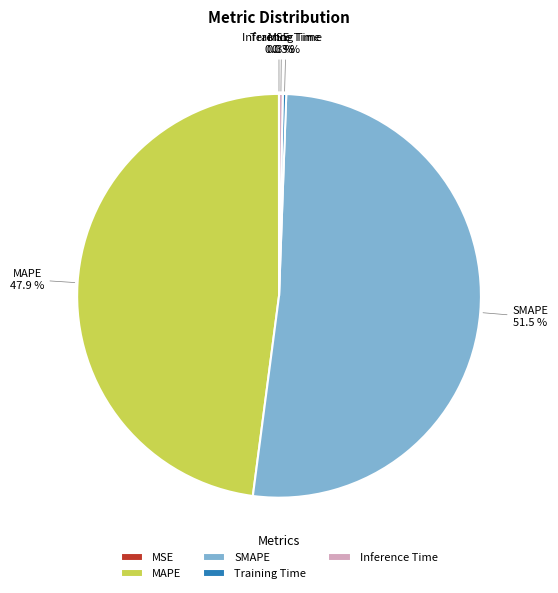

What is the total percentage of MAPE and Inference Time?

48.2%